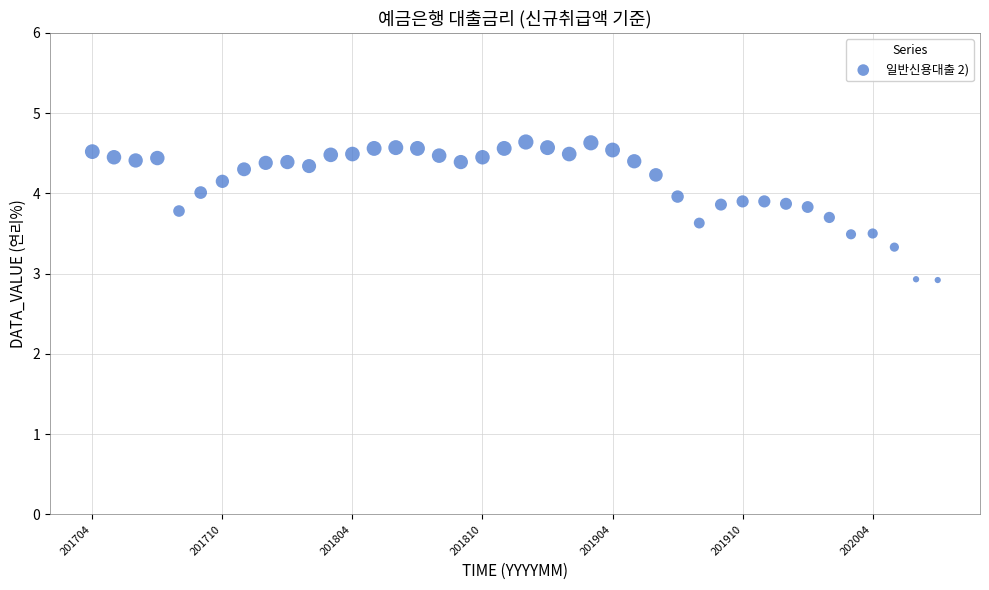

What is the range of Y values (max minus min)?

1.7